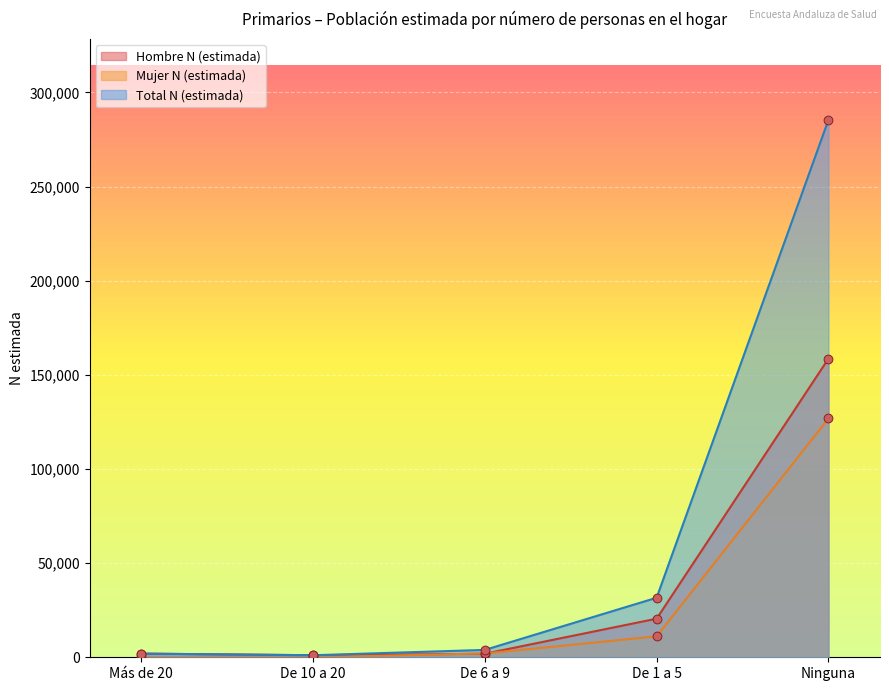

Which series has the widest spread of Y values?

Total N (estimada)